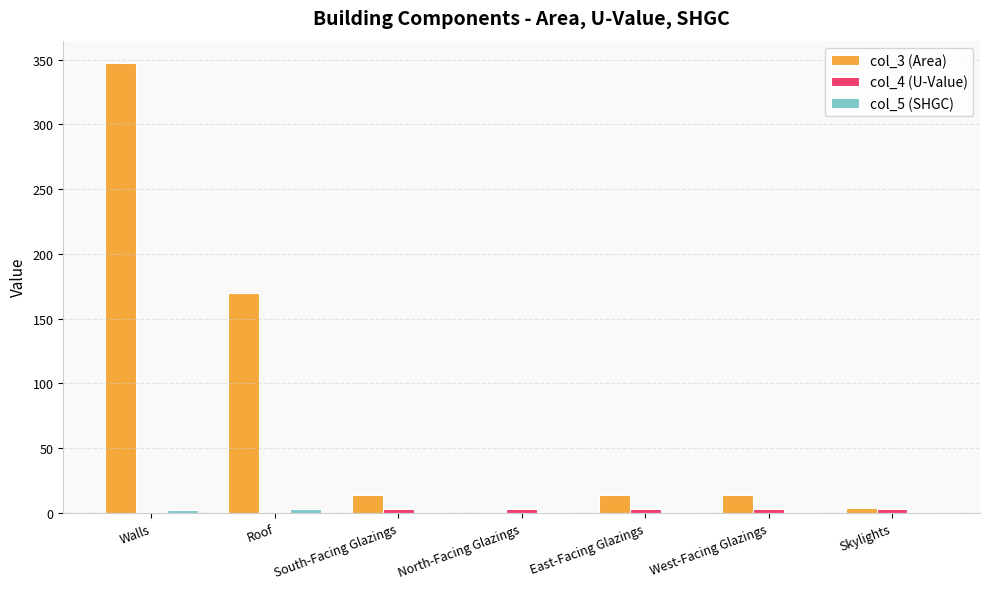

Which category has the highest value across all series?

Walls